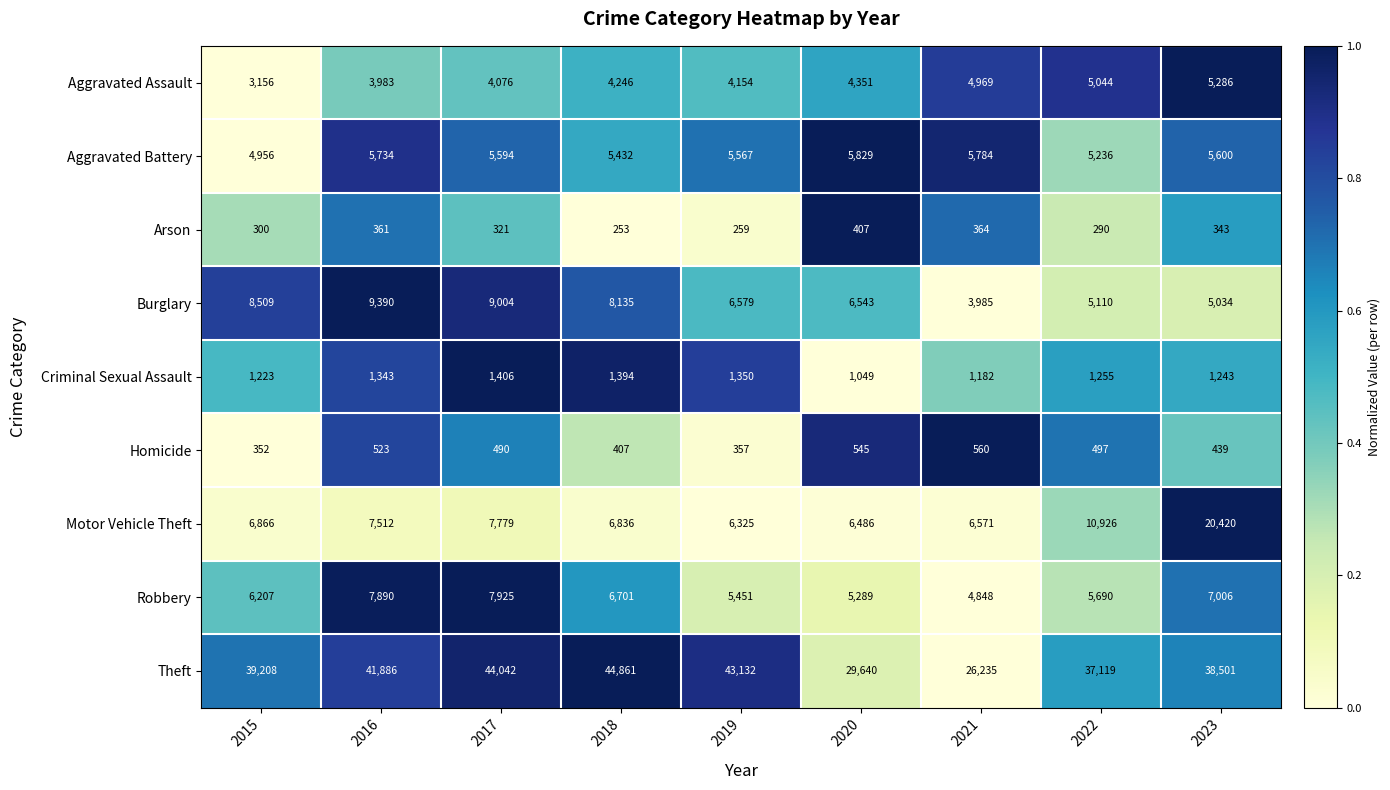

At 2017, list the series in order from largest to smallest.

Theft, Burglary, Robbery, Motor Vehicle Theft, Aggravated Battery, Aggravated Assault, Criminal Sexual Assault, Homicide, Arson